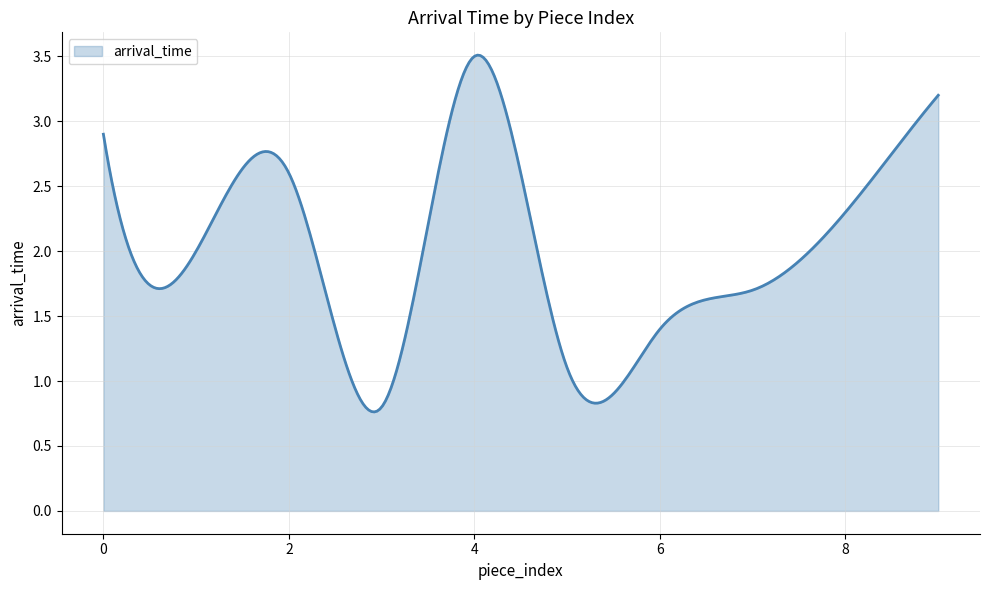

Does the chart have visible grid lines?

Yes